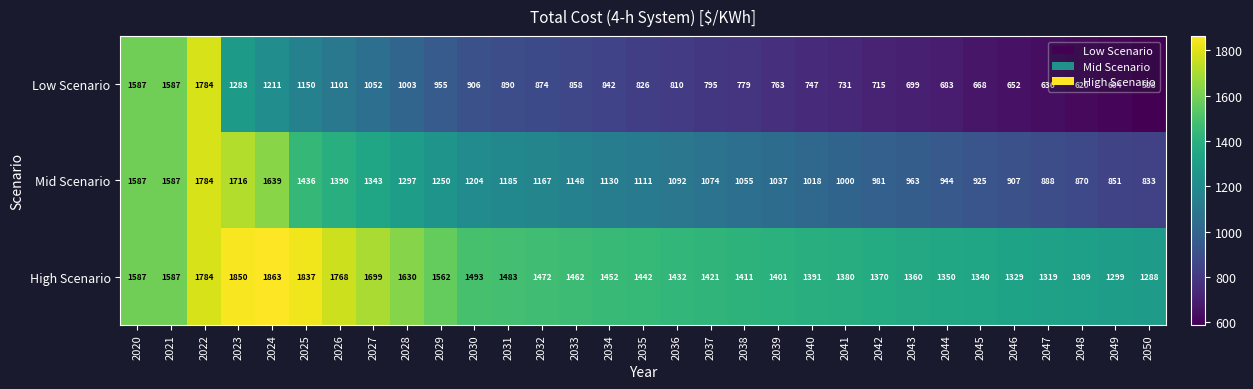

Rank the series by their average value, from highest to lowest.

High Scenario, Mid Scenario, Low Scenario